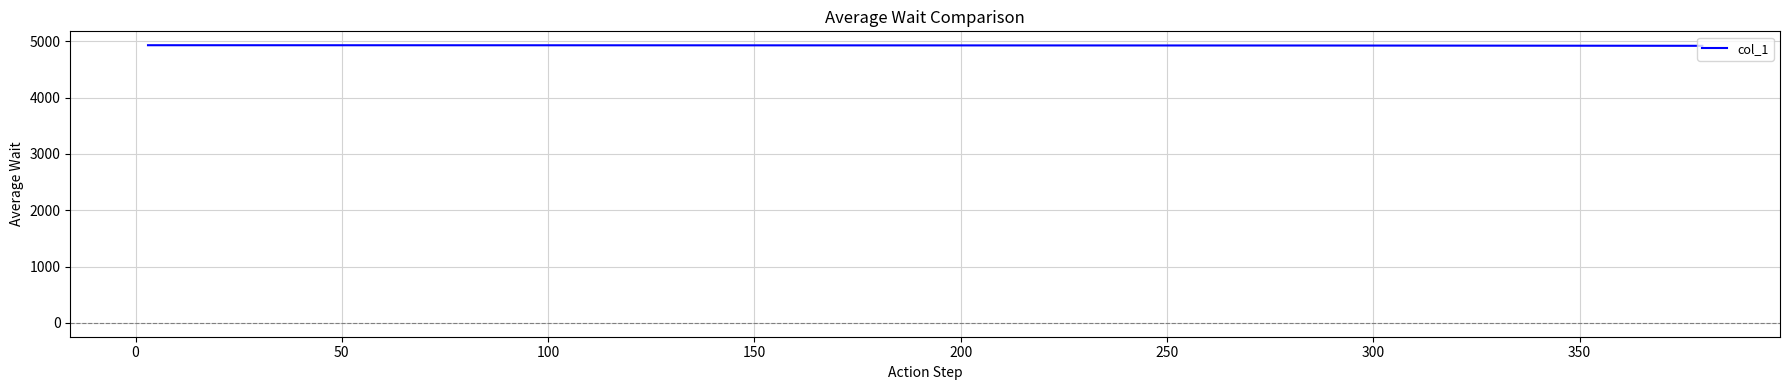

True or false: there are more than 1 points higher than both neighbors.

False